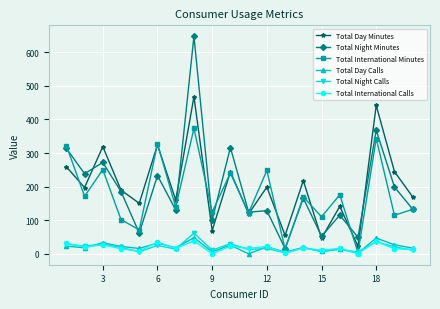

What is the maximum value shown in the chart?

647.7